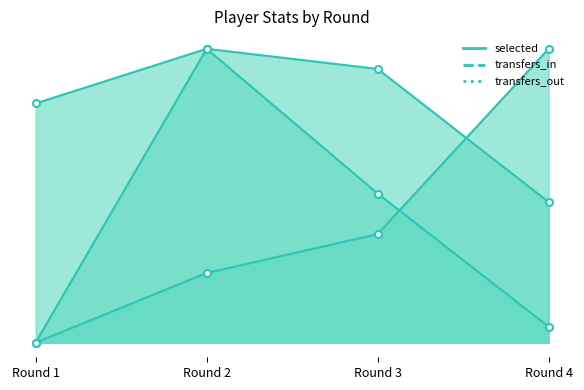

Reading left to right, list all the values displayed in this chart.

selected: Round 1=0.8	Round 2=1.0	Round 3=0.9	Round 4=0.5
transfers_in: Round 1=0.0	Round 2=1.0	Round 3=0.5	Round 4=0.1
transfers_out: Round 1=0.0	Round 2=0.2	Round 3=0.4	Round 4=1.0